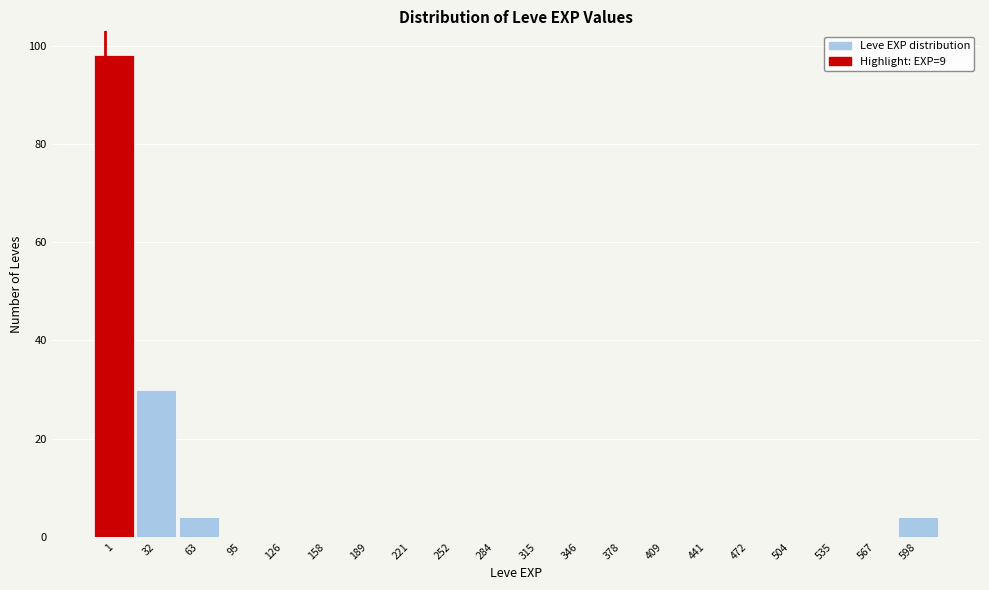

Reading left to right, what are all the values shown in this chart?

1=98	32=30	63=4	95=0	126=0	158=0	189=0	221=0	252=0	284=0	315=0	346=0	378=0	409=0	441=0	472=0	504=0	535=0	567=0	598=4